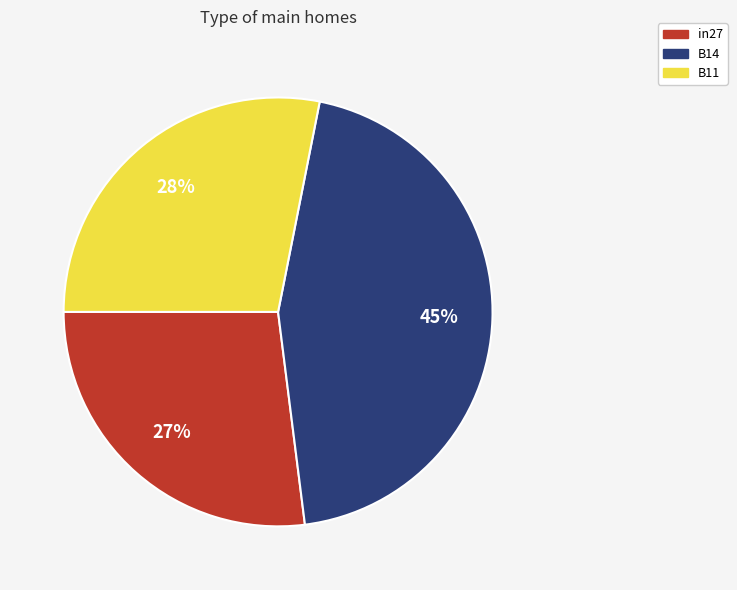

To the nearest percent, what portion does in27 represent?

27%